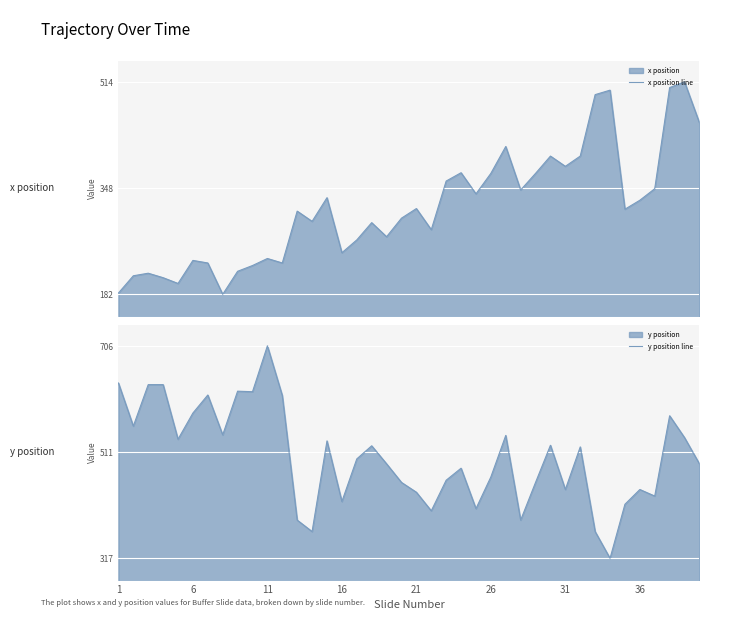

The value of y position line at 11 is 706. True or false?

True